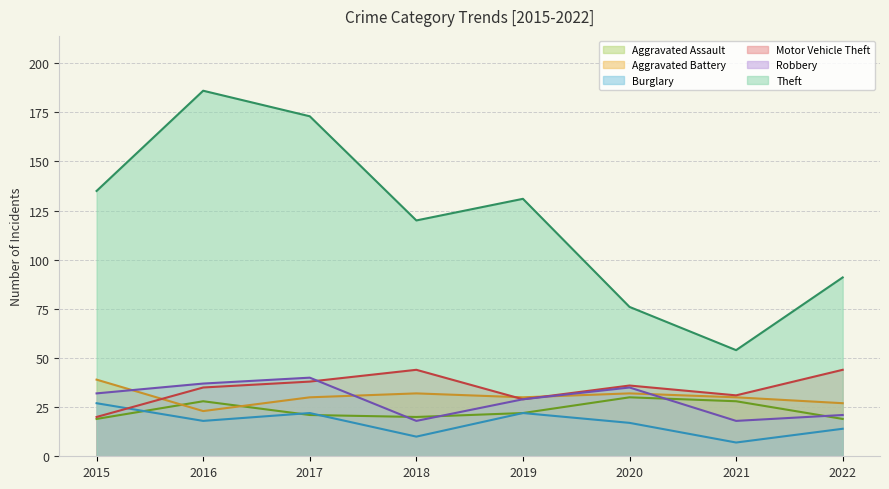

How many lines are shown in the chart?

6